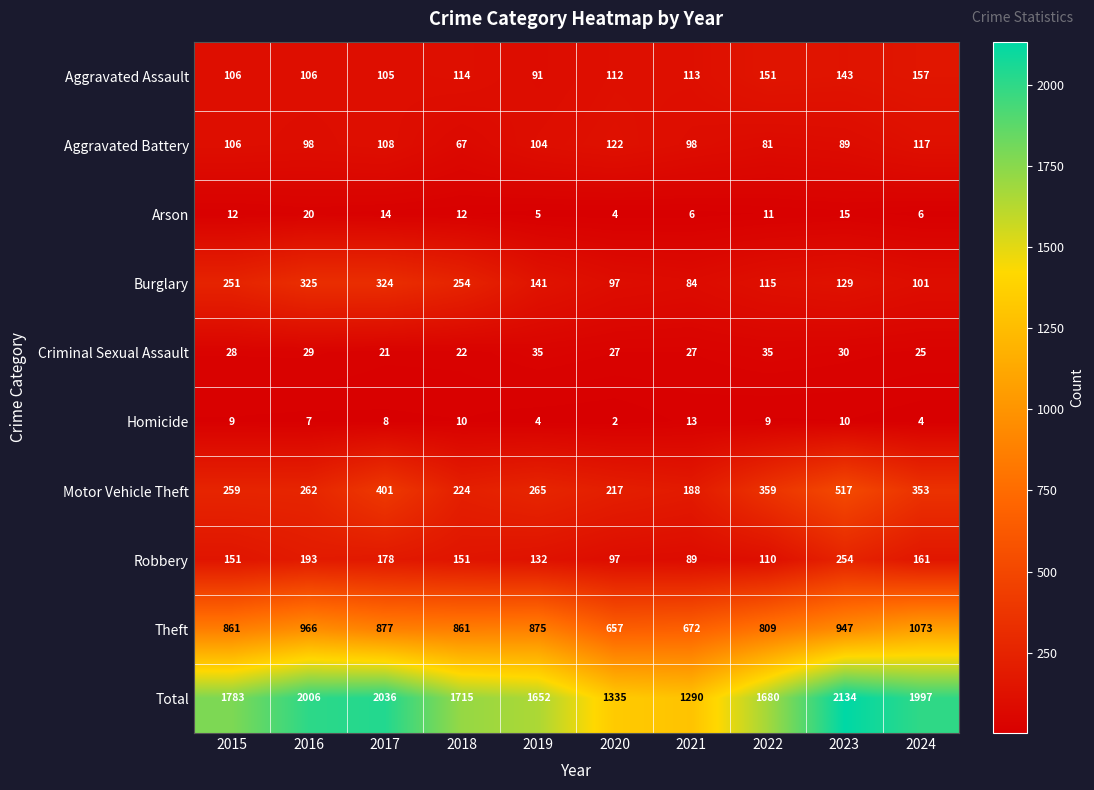

List the series in order of their peak value, lowest first.

Homicide, Arson, Criminal Sexual Assault, Aggravated Battery, Aggravated Assault, Robbery, Burglary, Motor Vehicle Theft, Theft, Total